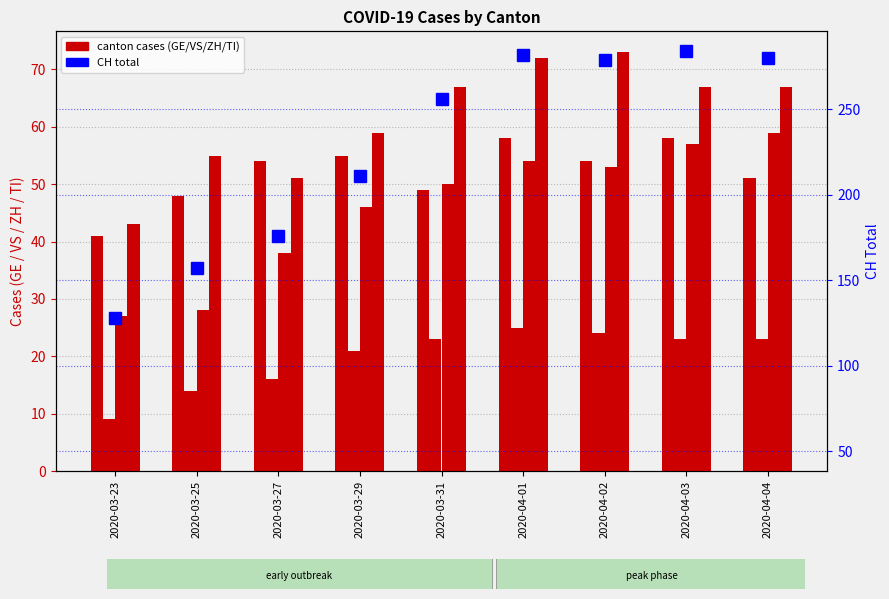

What is the difference between the second highest and minimum values in the CH series?

154